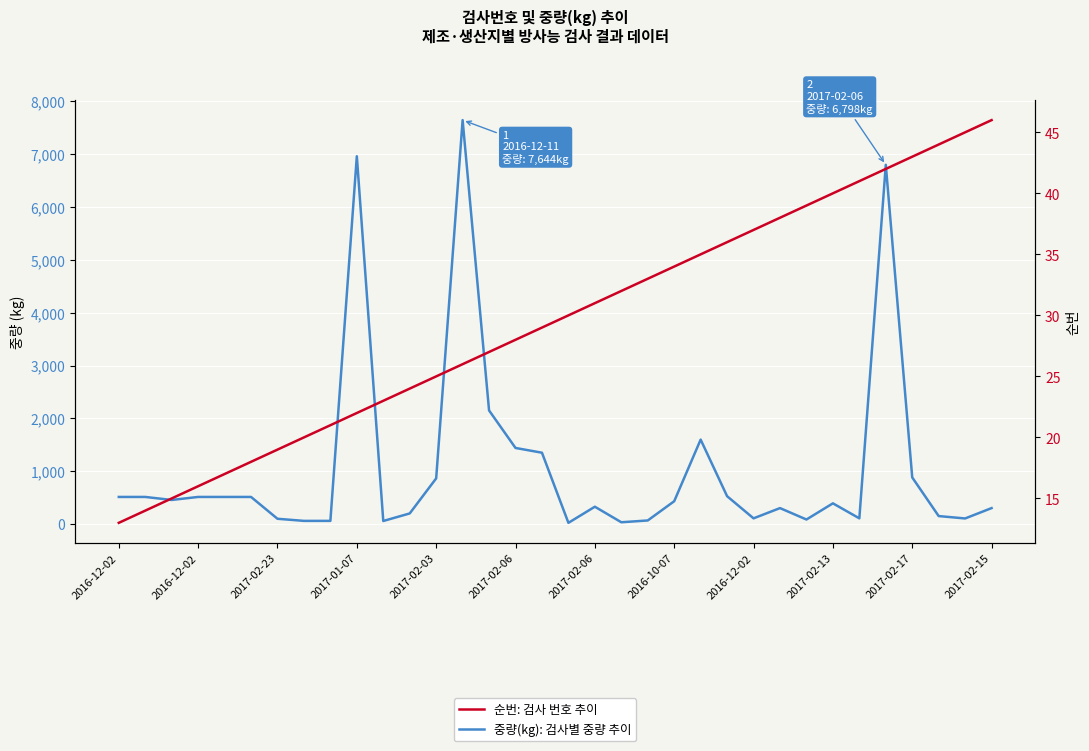

What is the spread (max minus min) of values at 2017-02-06?

1412